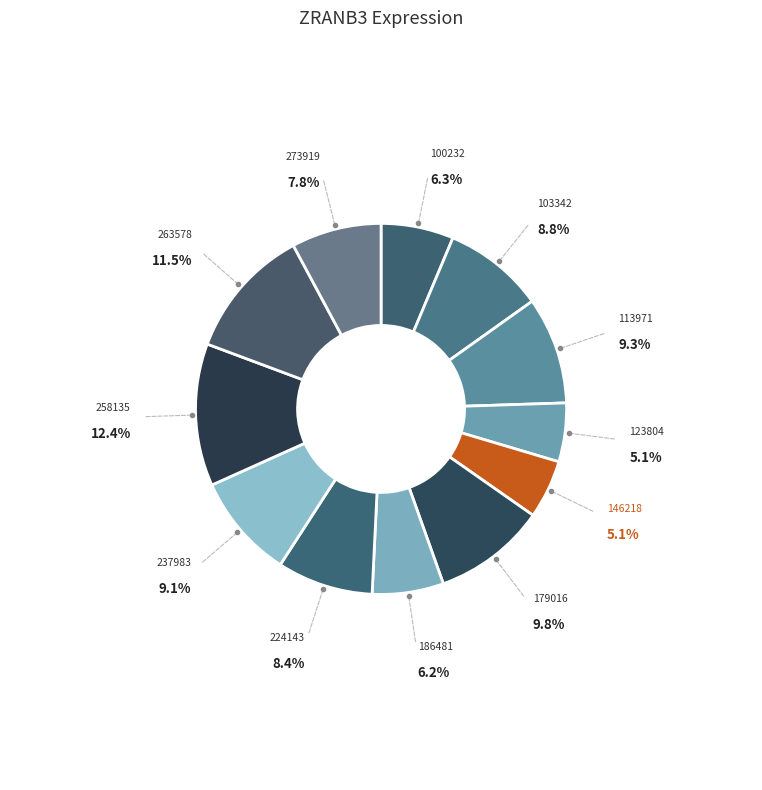

To the nearest percent, what portion does 186481 represent?

6%